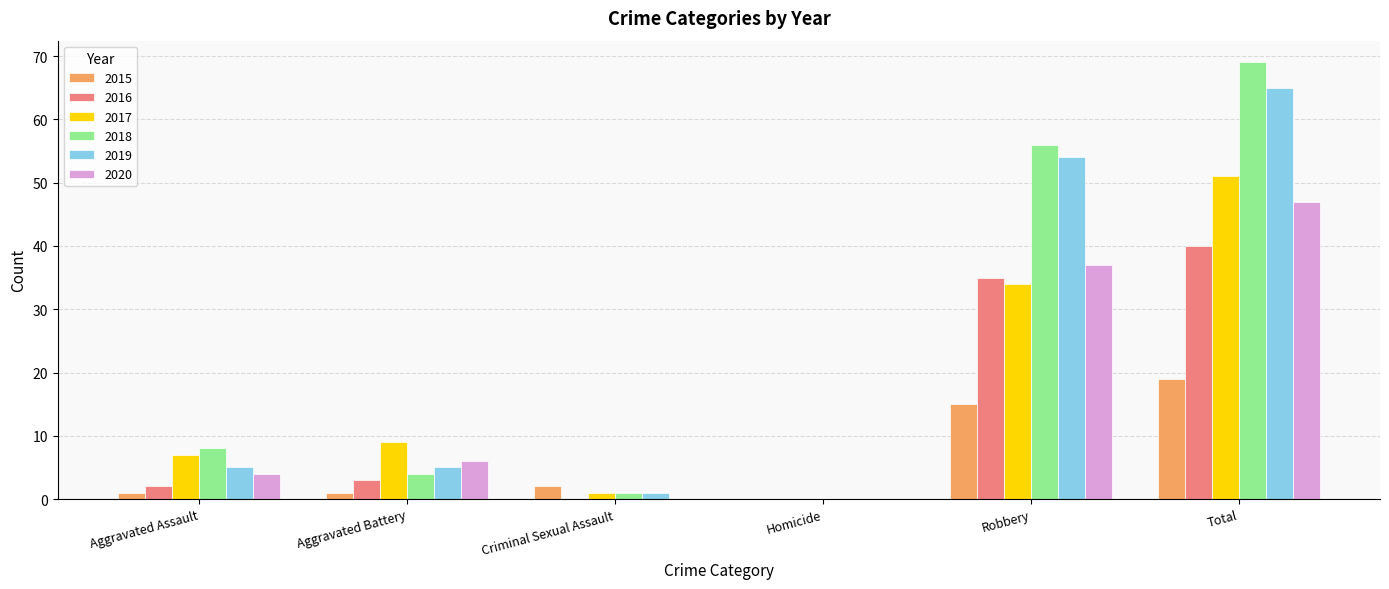

How many values in 2017 are above zero?

5